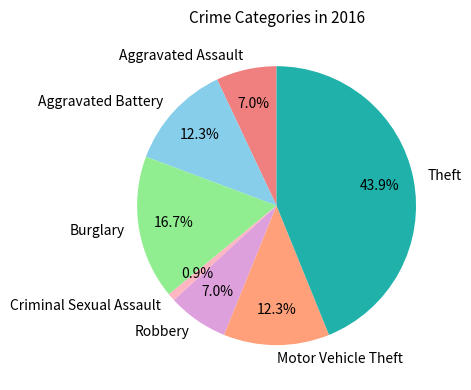

To the nearest percent, what percentage of the pie is Aggravated Assault?

7%